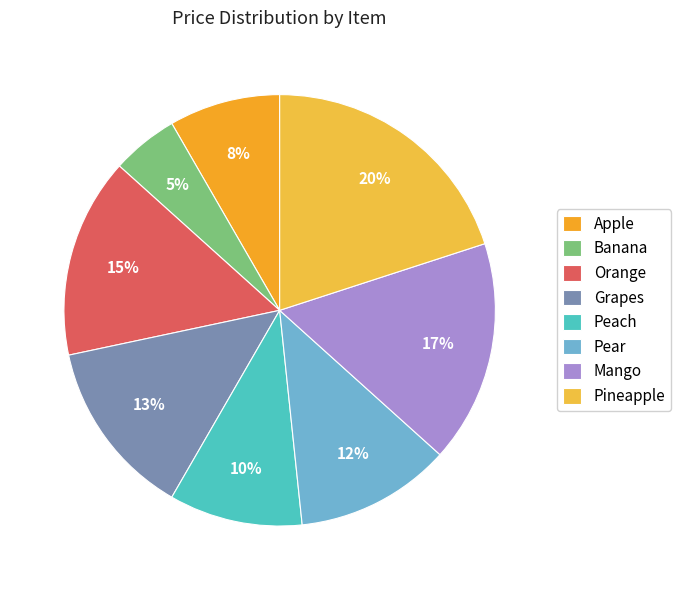

To the nearest percent, what is the difference between the Pineapple and Apple slice percentages?

12%